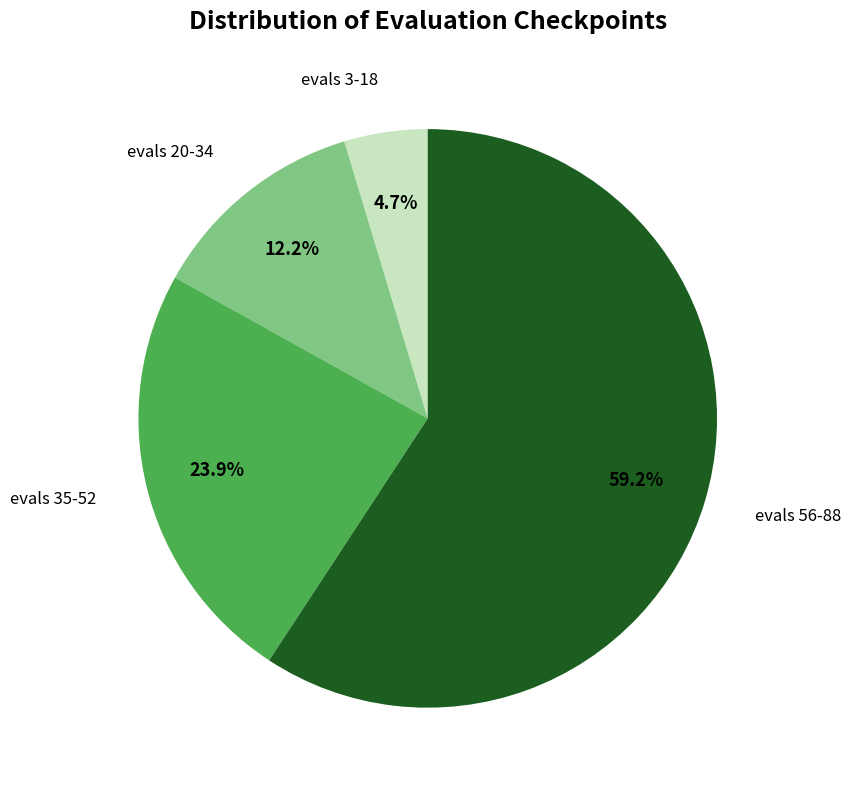

How much of the chart is everything except evals 35-52?

76.1%